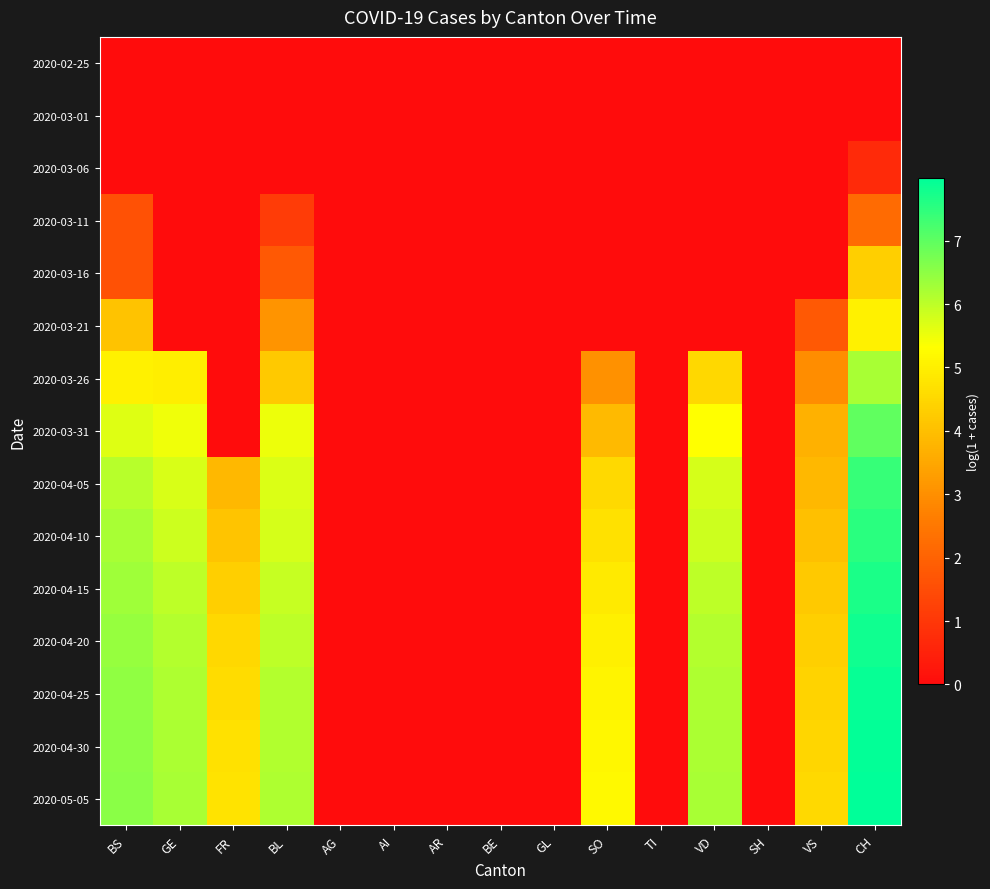

What is the maximum value shown in the chart?

8.0